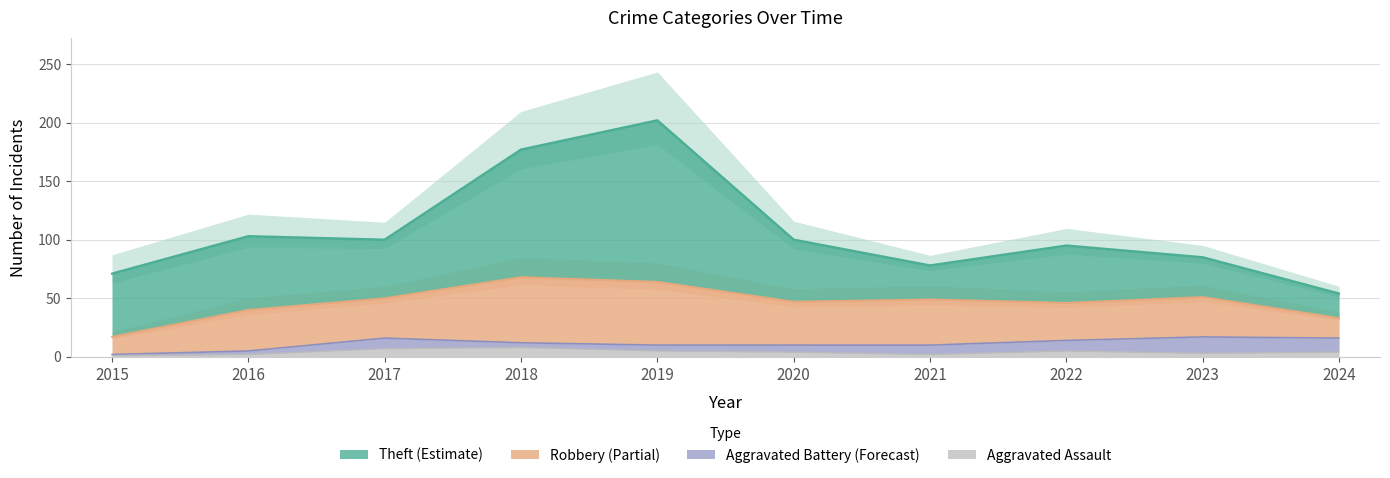

What is the smallest value displayed?

1